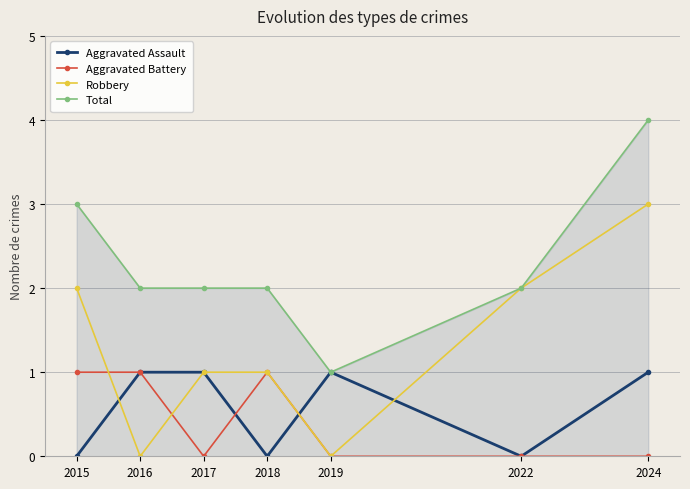

Which series has the largest range (max minus min)?

Robbery